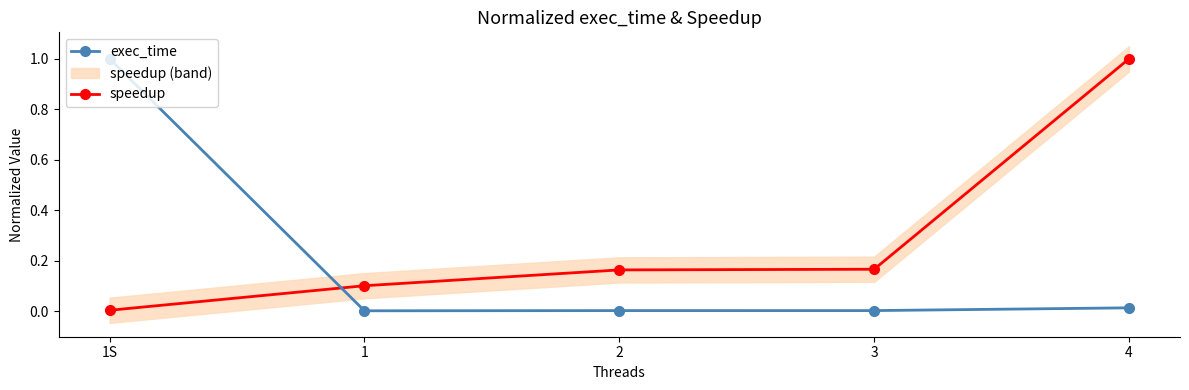

Is it true that speedup equals 1.0 at 4?

True